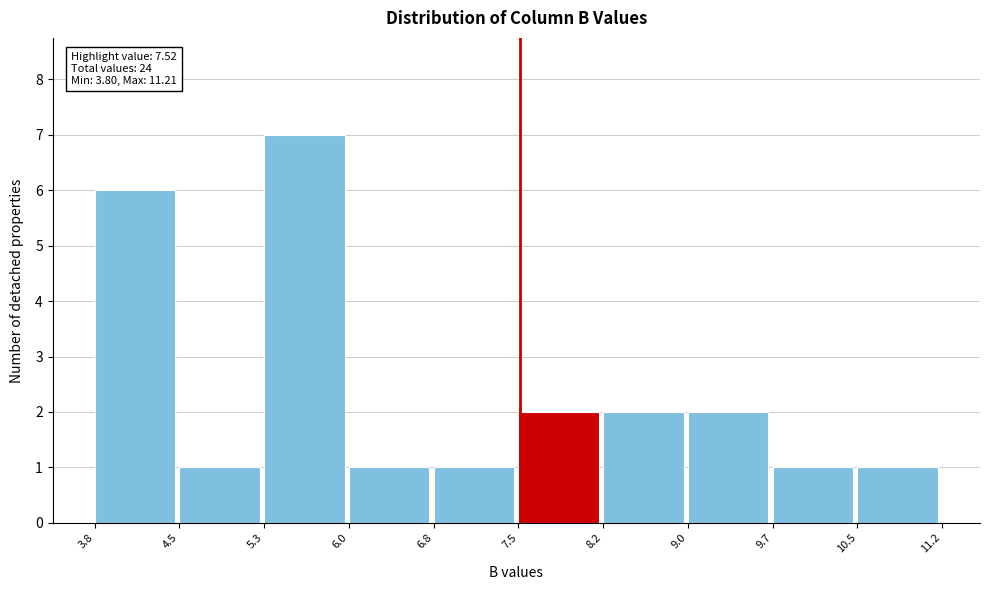

Over which range of the x-axis is the bar tallest?

5.3 to 6.0